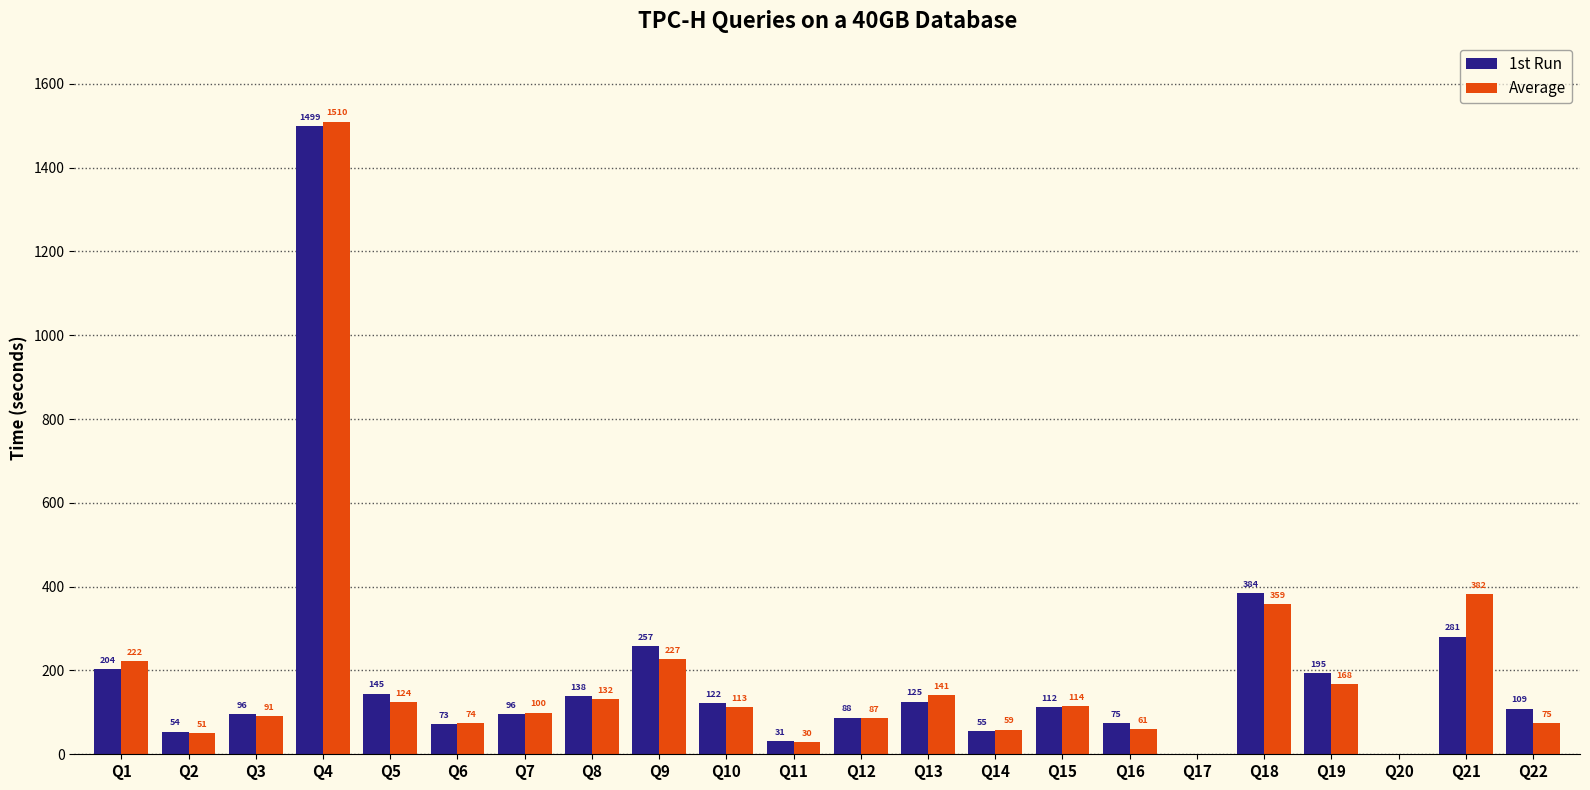

Are the bars horizontal?

No